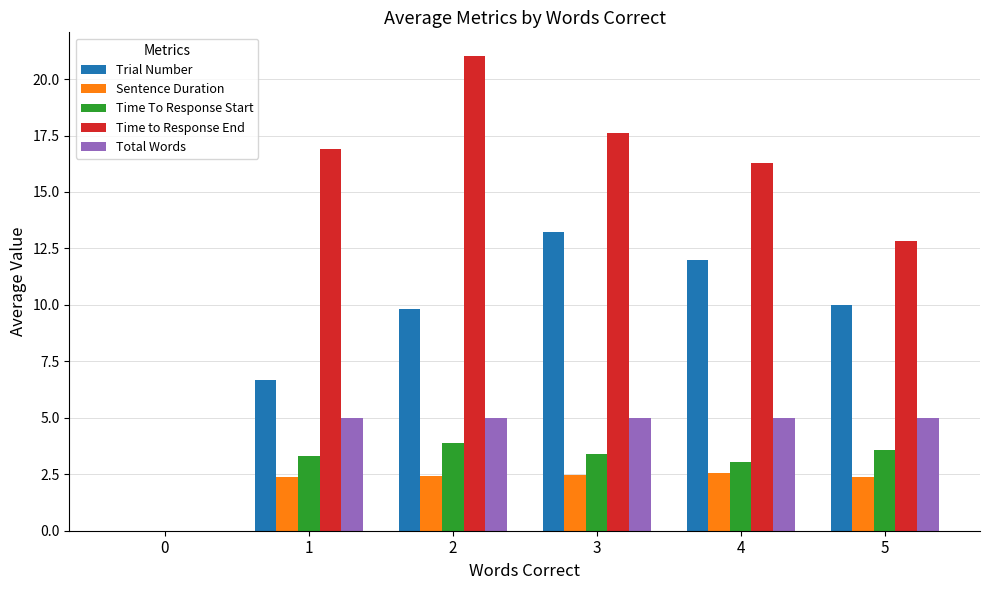

What is the difference between the Trial Number values at 1 and 2?

3.1